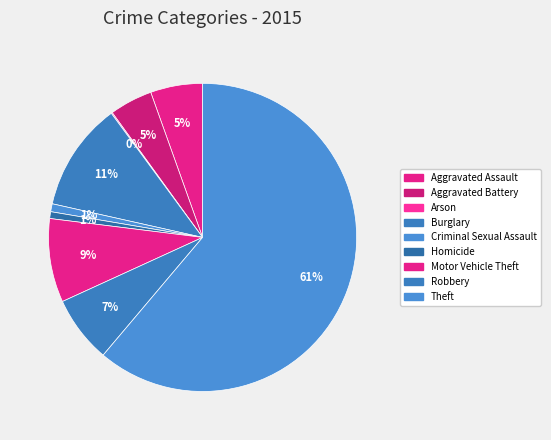

Rank the categories by value from lowest to highest.

Arson, Homicide, Criminal Sexual Assault, Aggravated Battery, Aggravated Assault, Robbery, Motor Vehicle Theft, Burglary, Theft